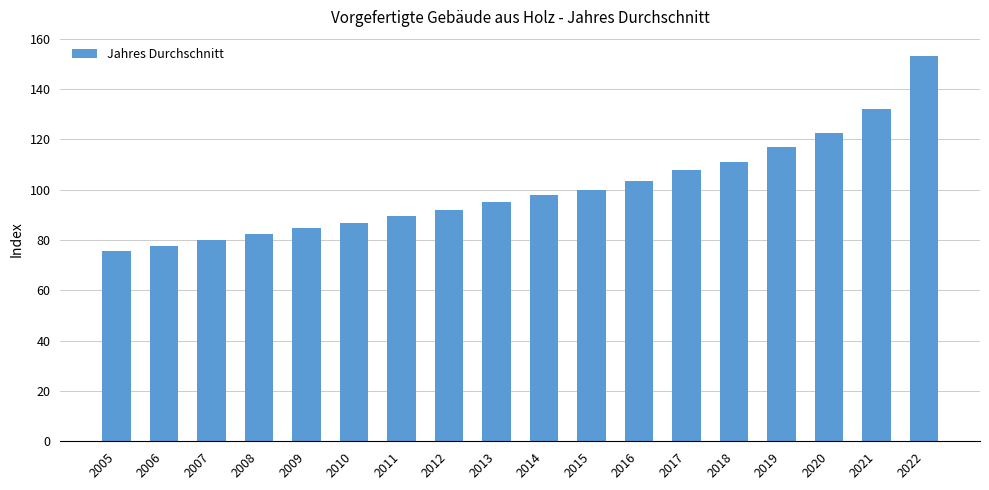

The chart shows a value of 82.3 at 2008. True or false?

True